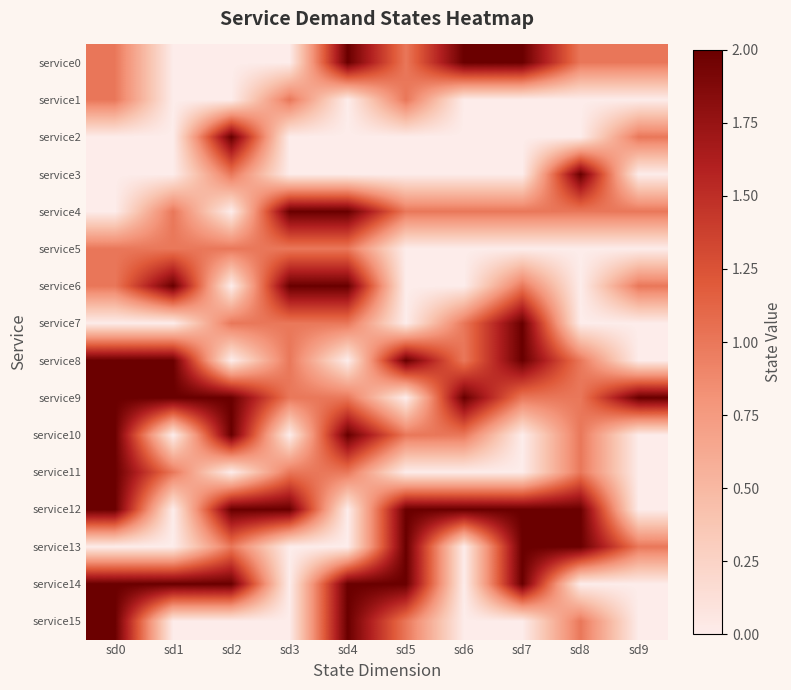

How many distinct data groups are displayed?

16